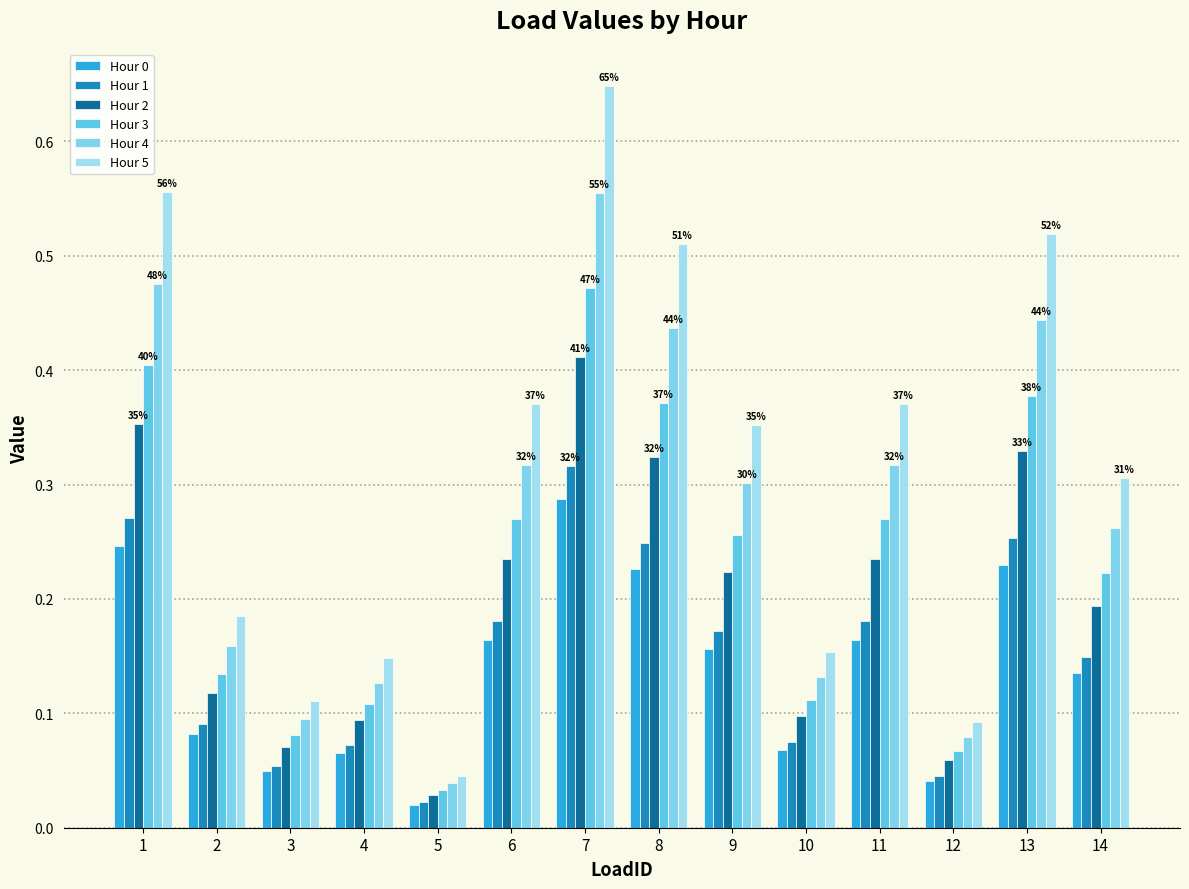

Does the chart contain any negative values?

No